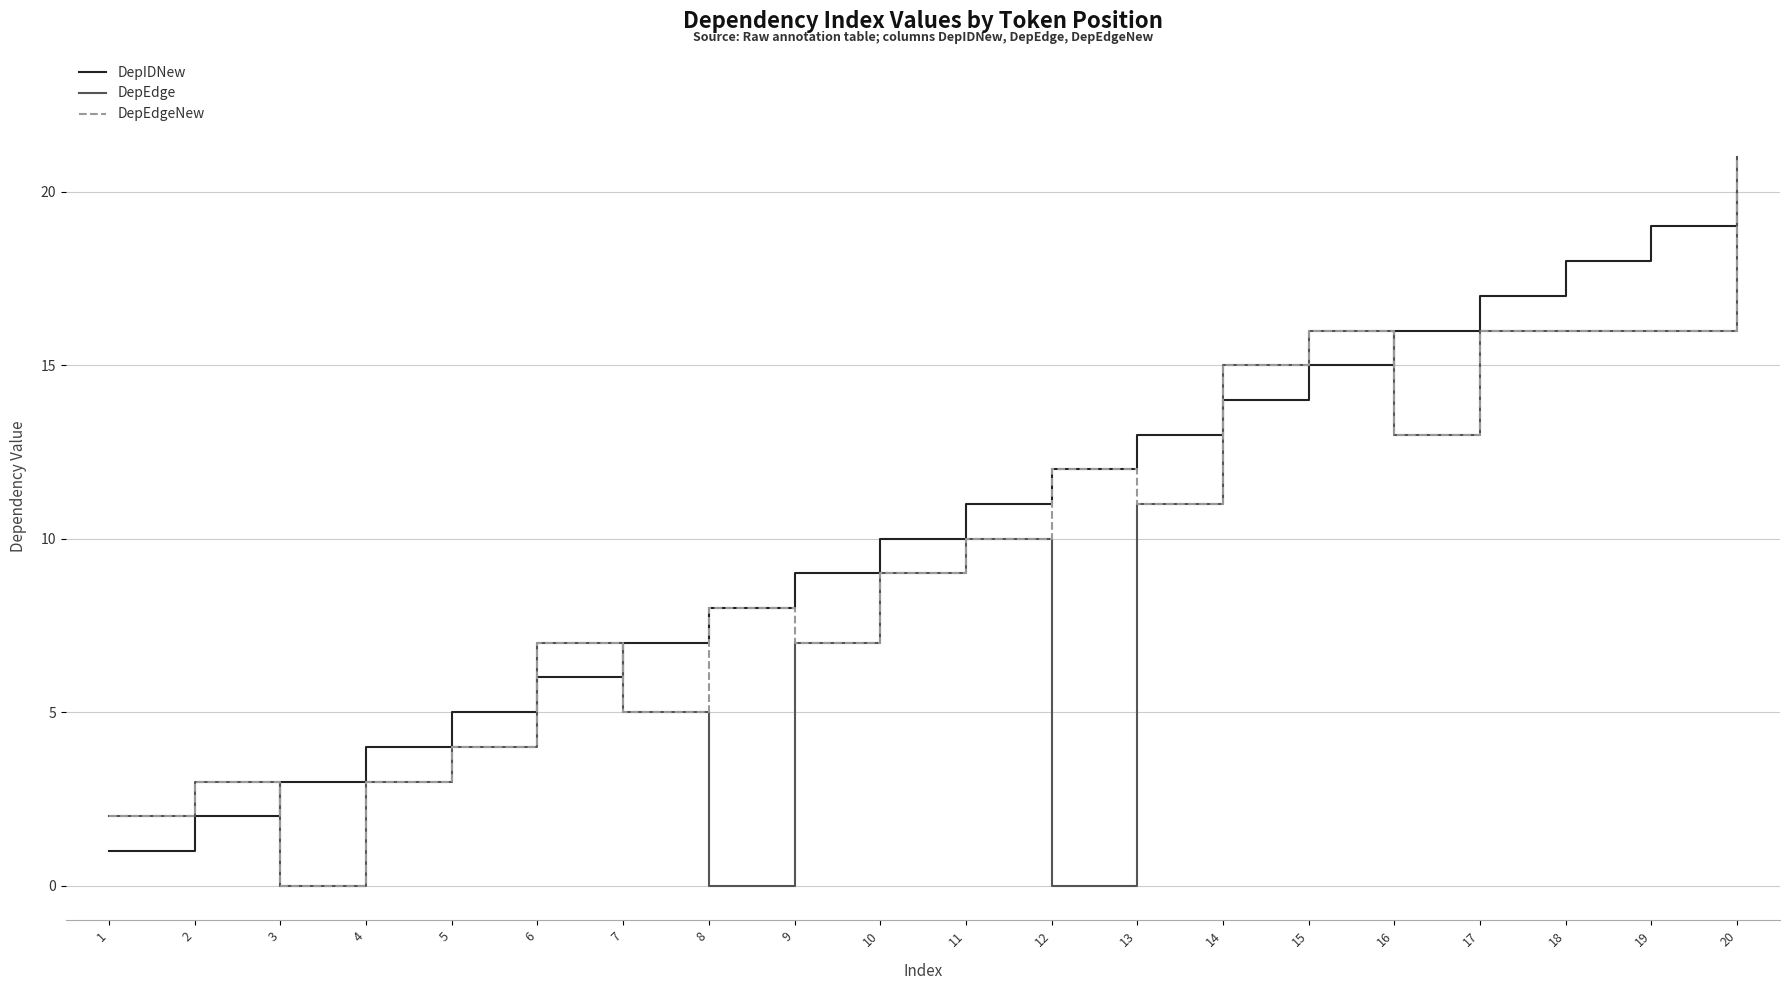

Where do DepIDNew and DepEdgeNew first cross each other?

2 and 3